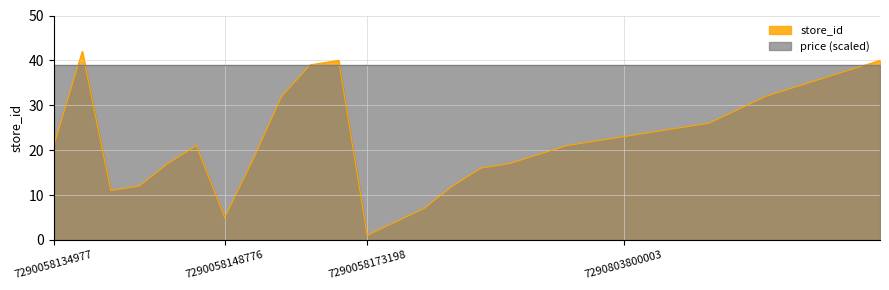

What is the total value across all series at 7290803800003?

61.9